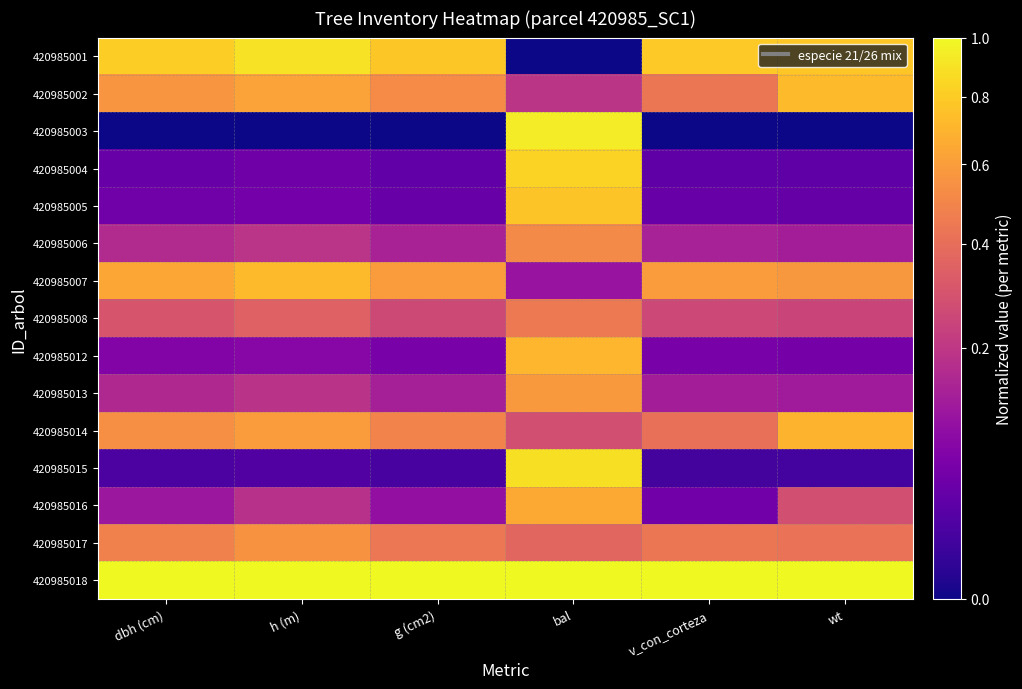

Rank the series at wt from highest to lowest value.

420985018, 420985001, 420985002, 420985014, 420985007, 420985017, 420985016, 420985008, 420985006, 420985013, 420985012, 420985005, 420985004, 420985015, 420985003